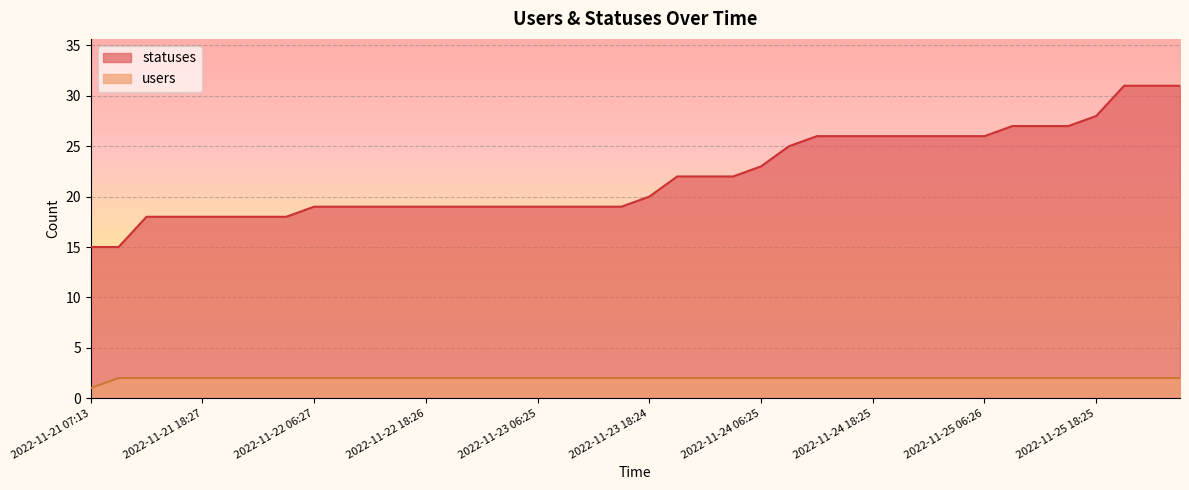

What is the minimum value for statuses?

15